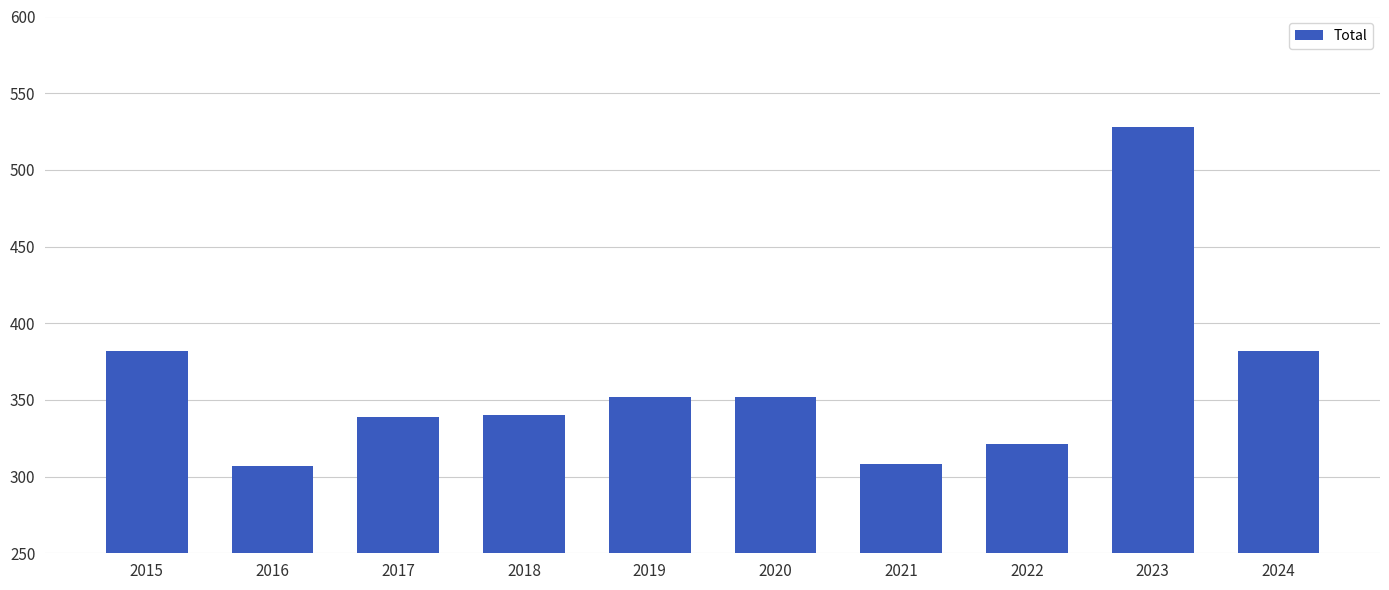

What is the difference between the second highest and minimum values?

75